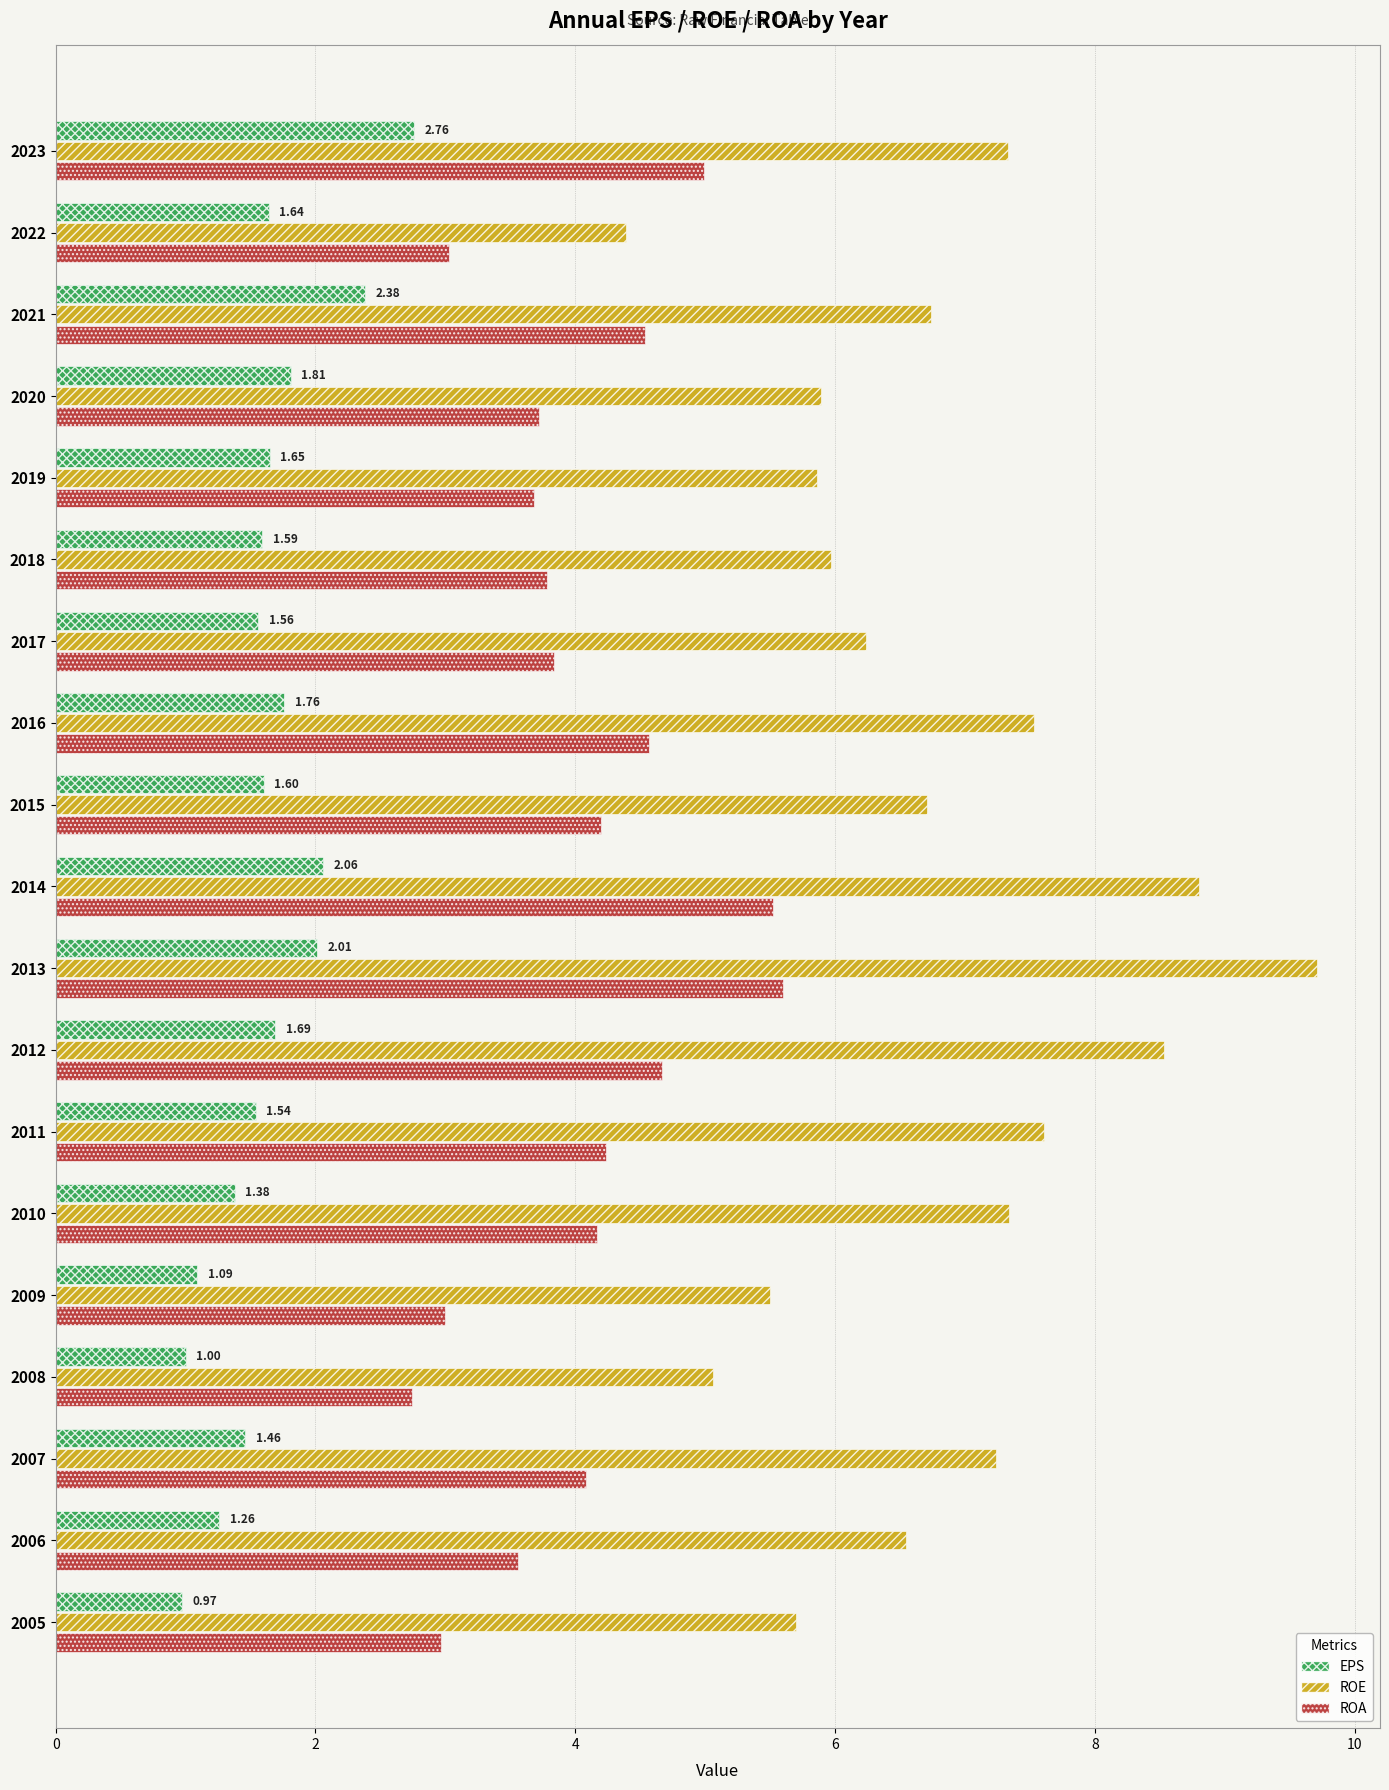

List the series in order of their overall mean, highest first.

ROE, ROA, EPS